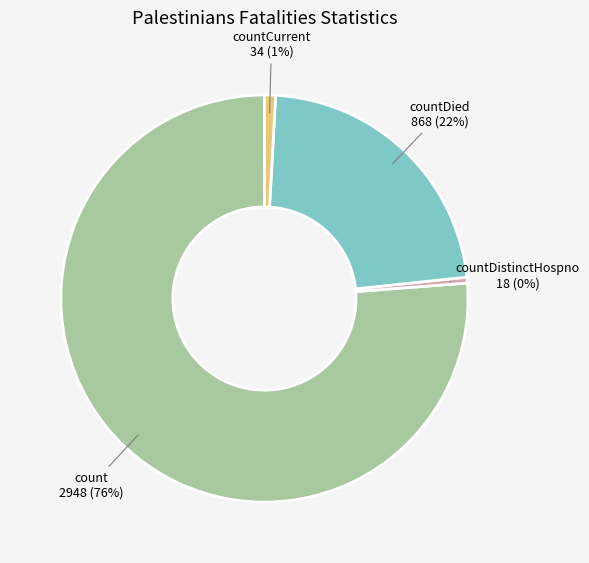

What percentage is the countDied slice, to the nearest percent?

22%